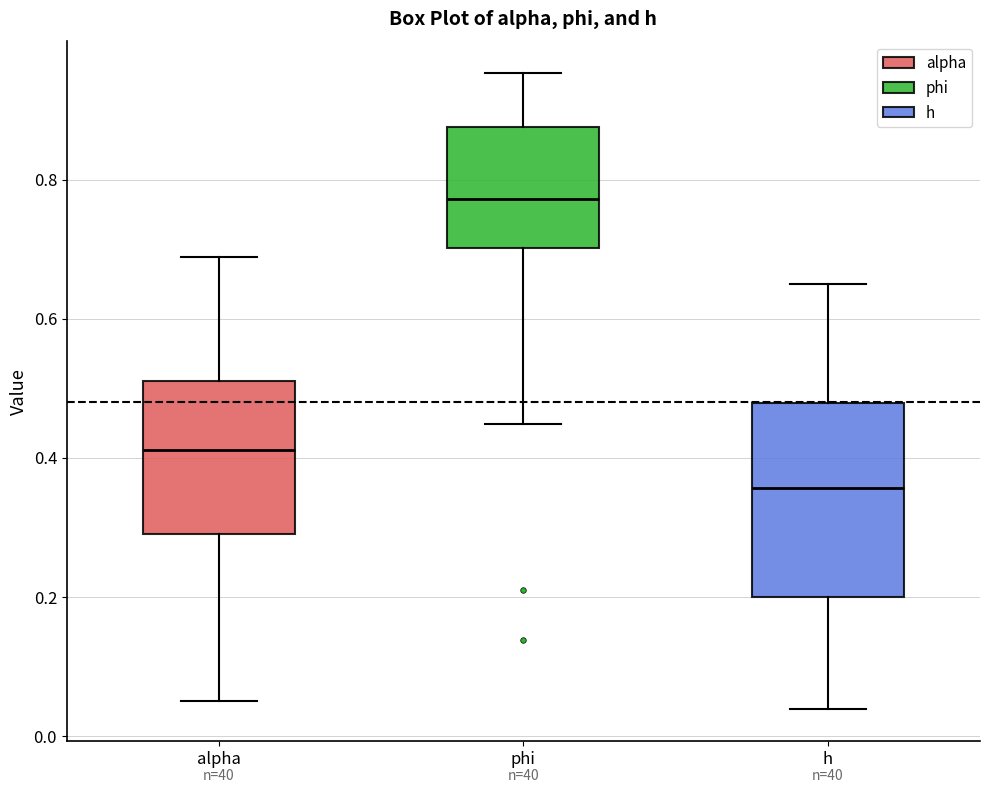

Reading left to right, transcribe this box plot: for each box, give where its median line is, the range the box spans, and where its two whiskers end, as read against the y-axis. The values are not printed on the chart, so give them approximately, as read against the axis.

alpha: median 0.42, box 0.30 to 0.52, whiskers 0.06 to 0.68
phi: median 0.78, box 0.70 to 0.88, whiskers 0.44 to 0.96
h: median 0.36, box 0.20 to 0.48, whiskers 0.04 to 0.64